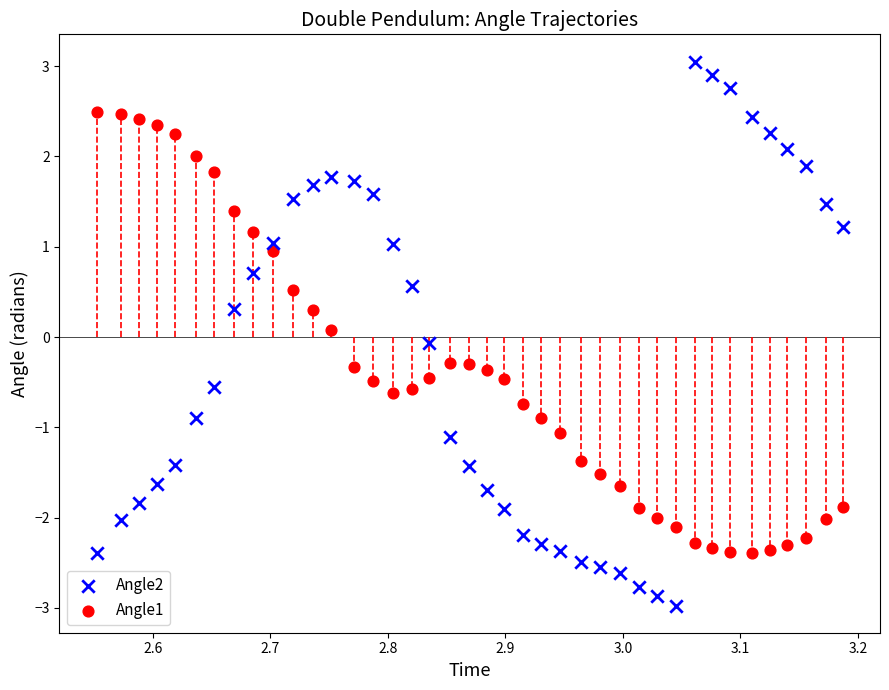

Which series has the largest Y range (max minus min)?

Angle2